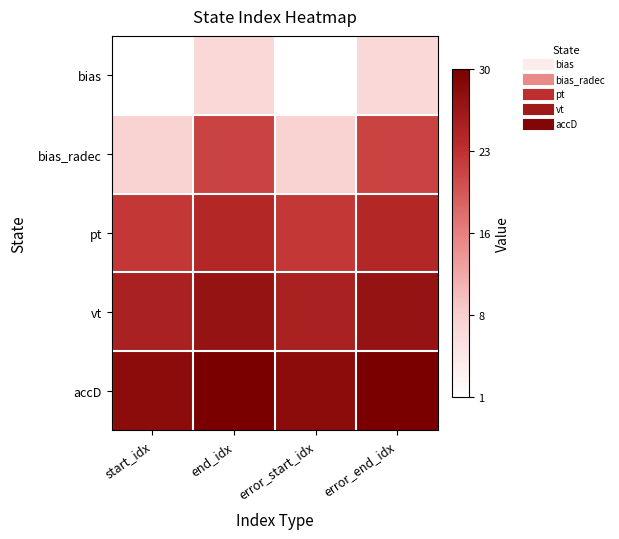

What is the smallest value displayed?

1